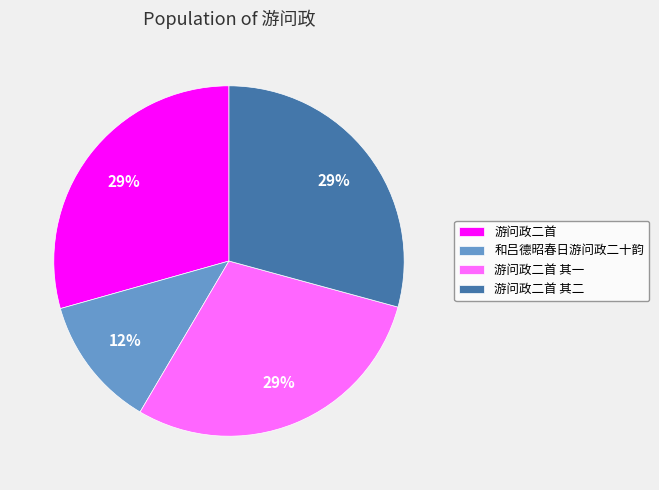

To the nearest percent, what is the average slice percentage?

25%